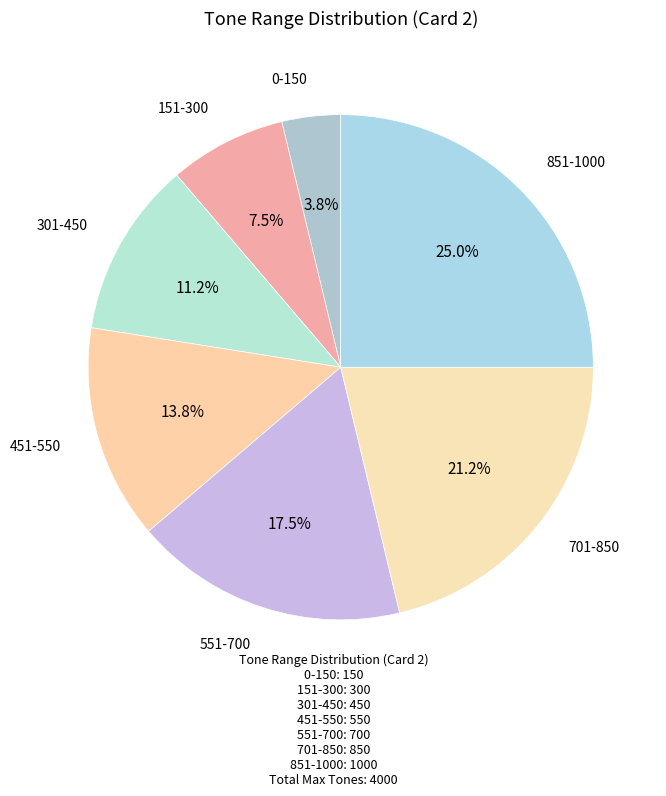

Count the number of slices in the pie.

7